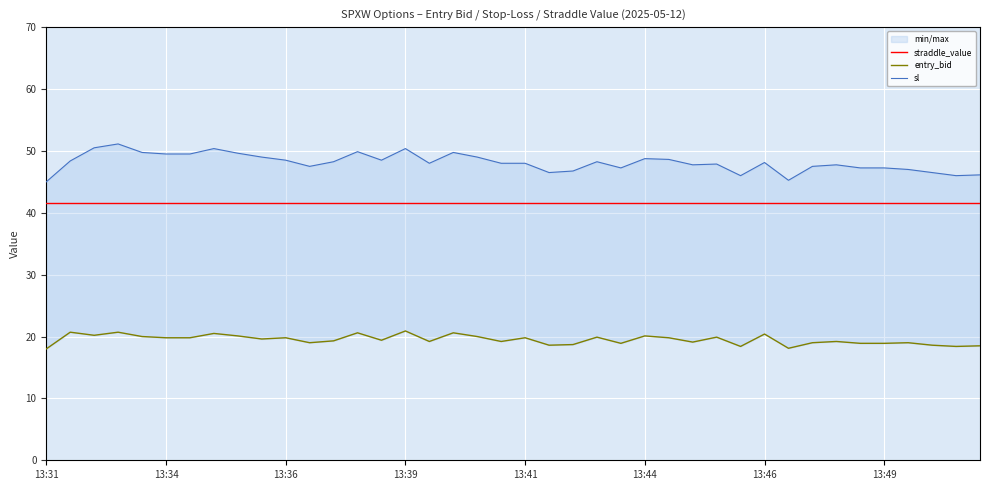

Is this an area chart (filled region under the line)?

No